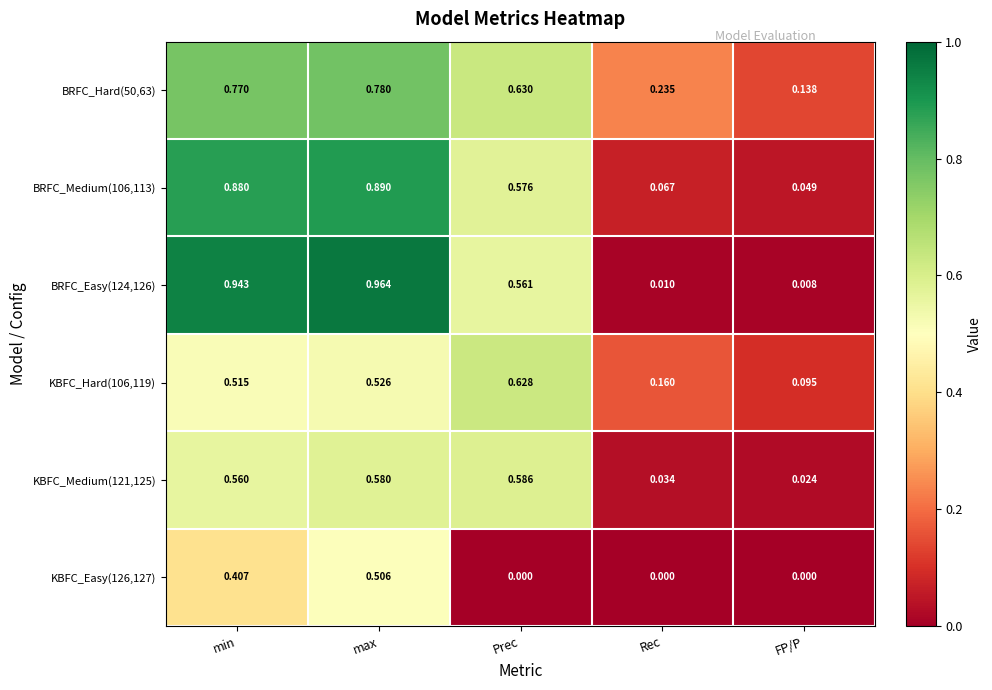

At how many categories does at least one series exceed 0?

5